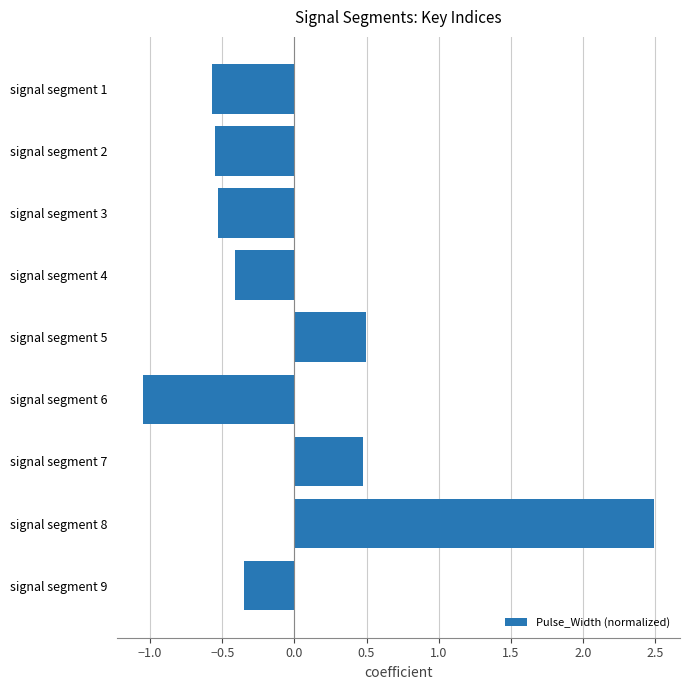

What is the value of the 8th bar from the top?

2.5